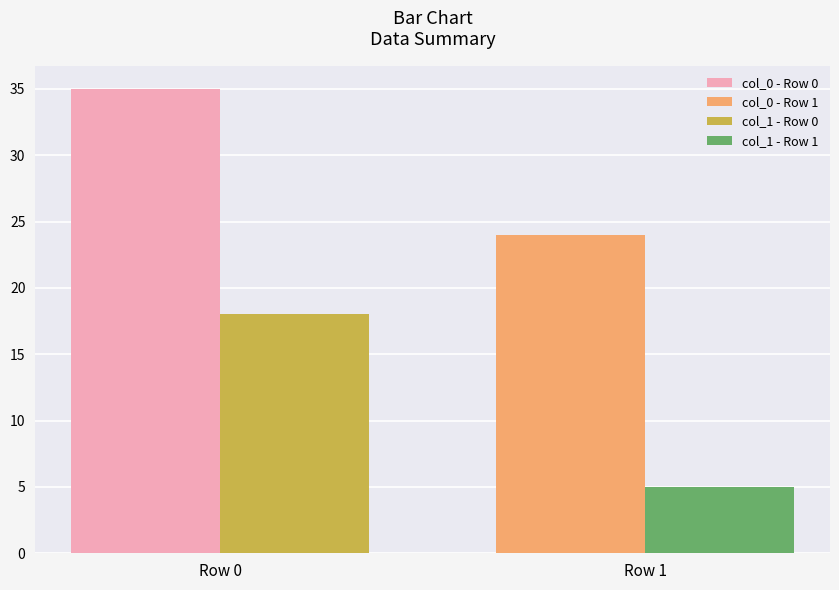

Which series has the widest spread of values?

col_0 - Row 0